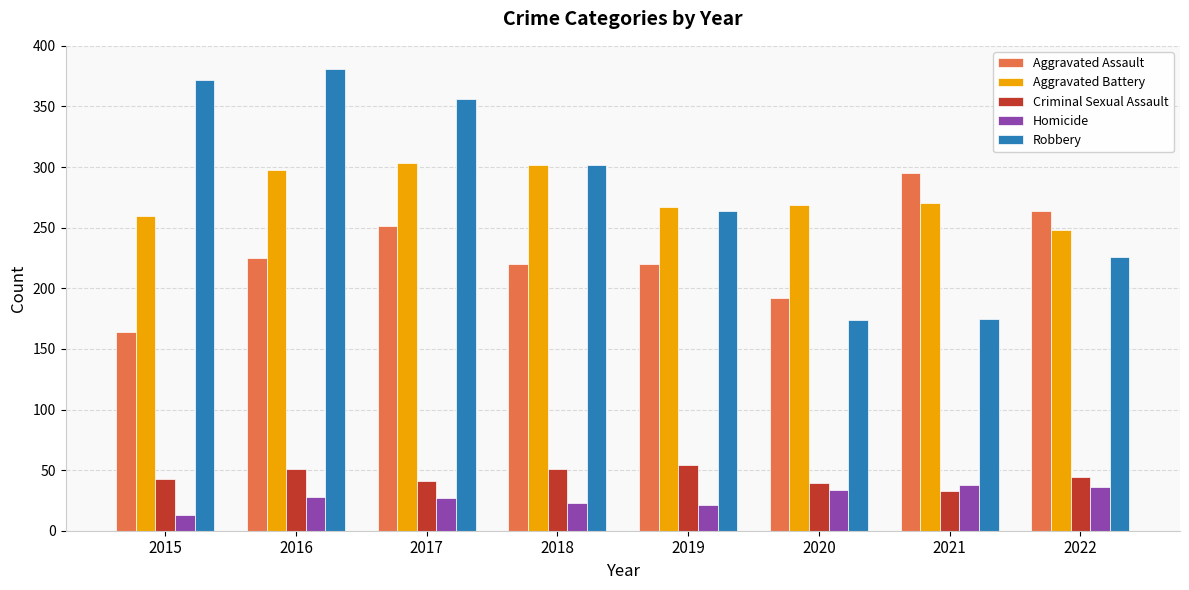

What is the sum of the Aggravated Assault values at 2015 and 2021?

459